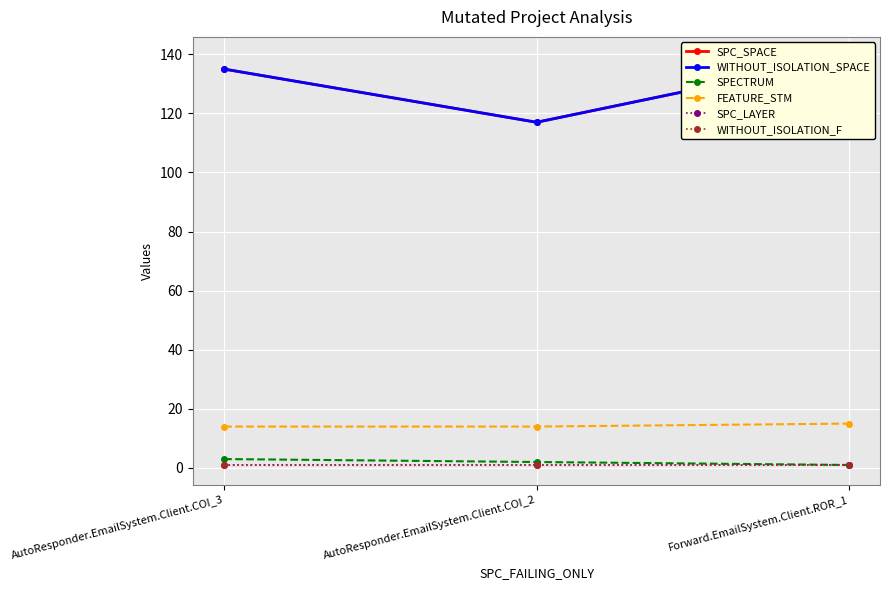

What is the label of the 3rd point from the left?

Forward.EmailSystem.Client.ROR_1